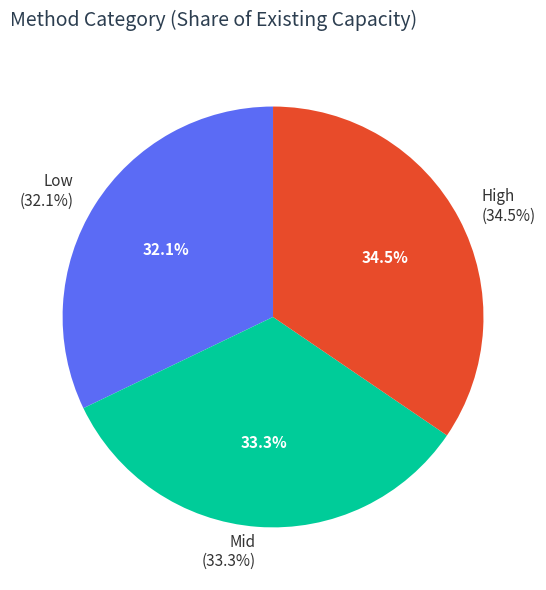

What is the total percentage of Share of existing capacity and Incremental Revenue?

100.0%